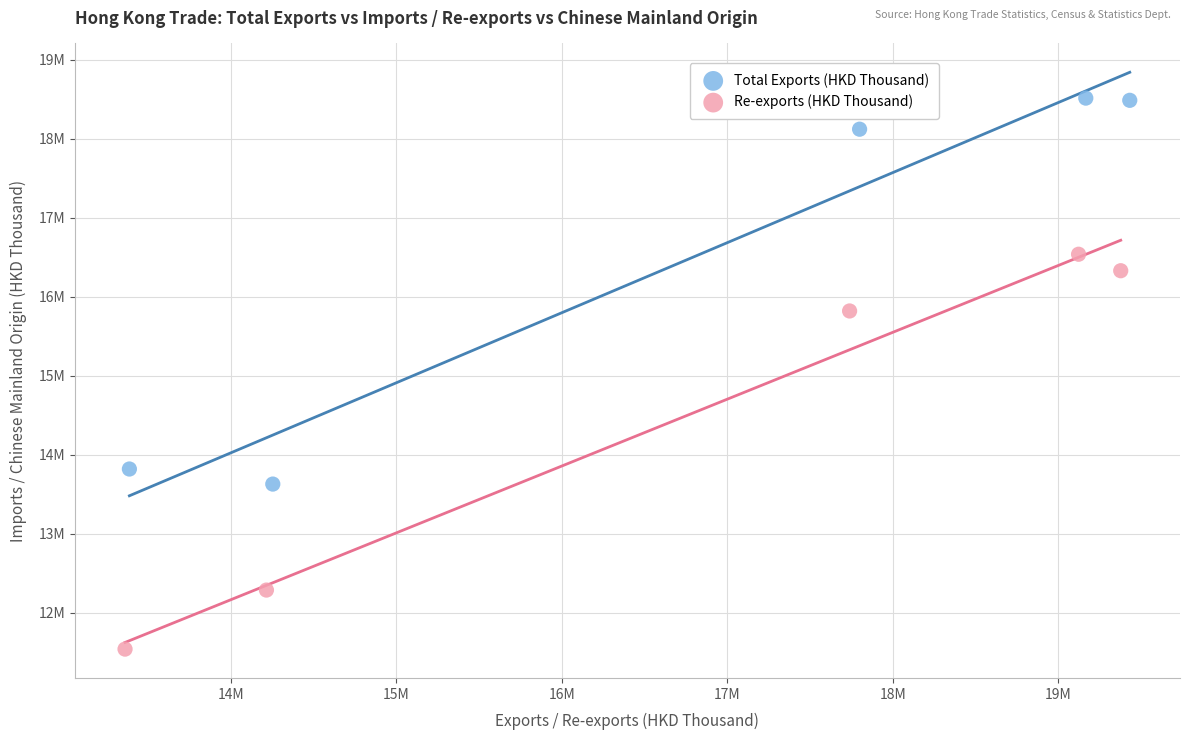

Which series contains the lowest Y value?

Re-exports (HKD Thousand)